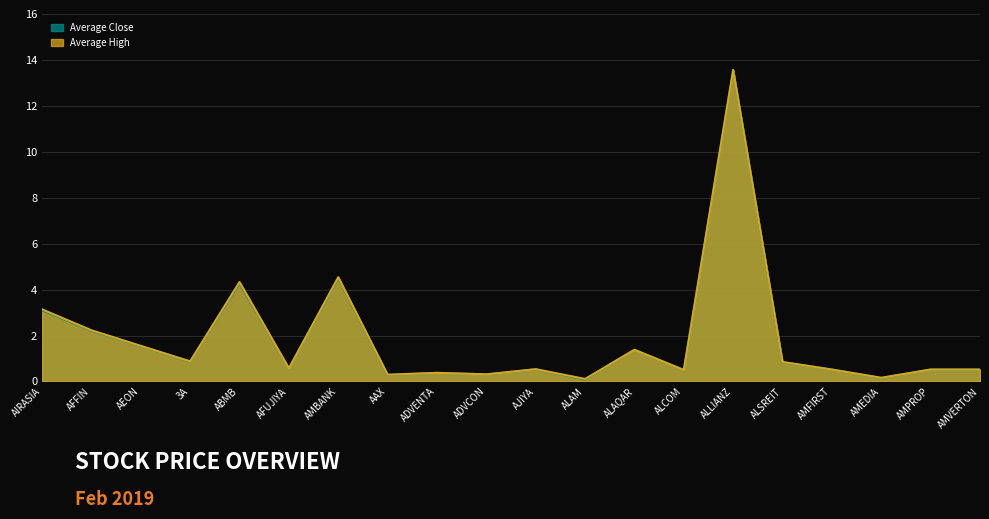

What is the sum of all Average Close values?

36.6